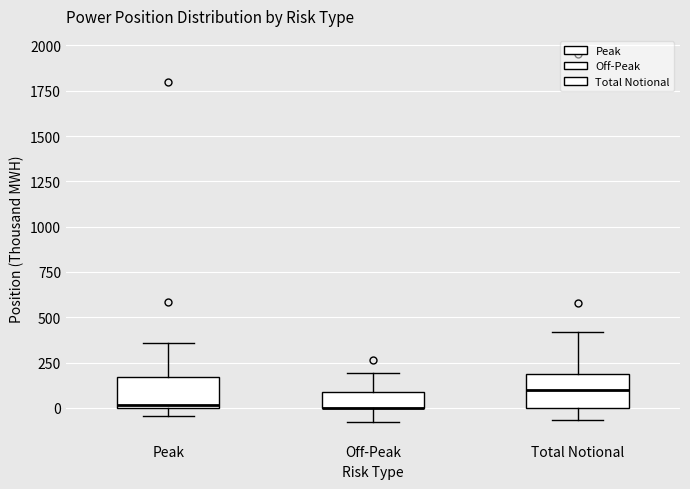

Reading left to right, transcribe this box plot: for each box, give where its median line is, the range the box spans, and where its two whiskers end, as read against the y-axis. The values are not printed on the chart, so give them approximately, as read against the axis.

Peak: median 0, box 0 to 150, whiskers -50 to 350
Off-Peak: median 0 (drawn on the box's lower edge), box 0 to 100, whiskers -100 to 200
Total Notional: median 100, box 0 to 200, whiskers -50 to 400